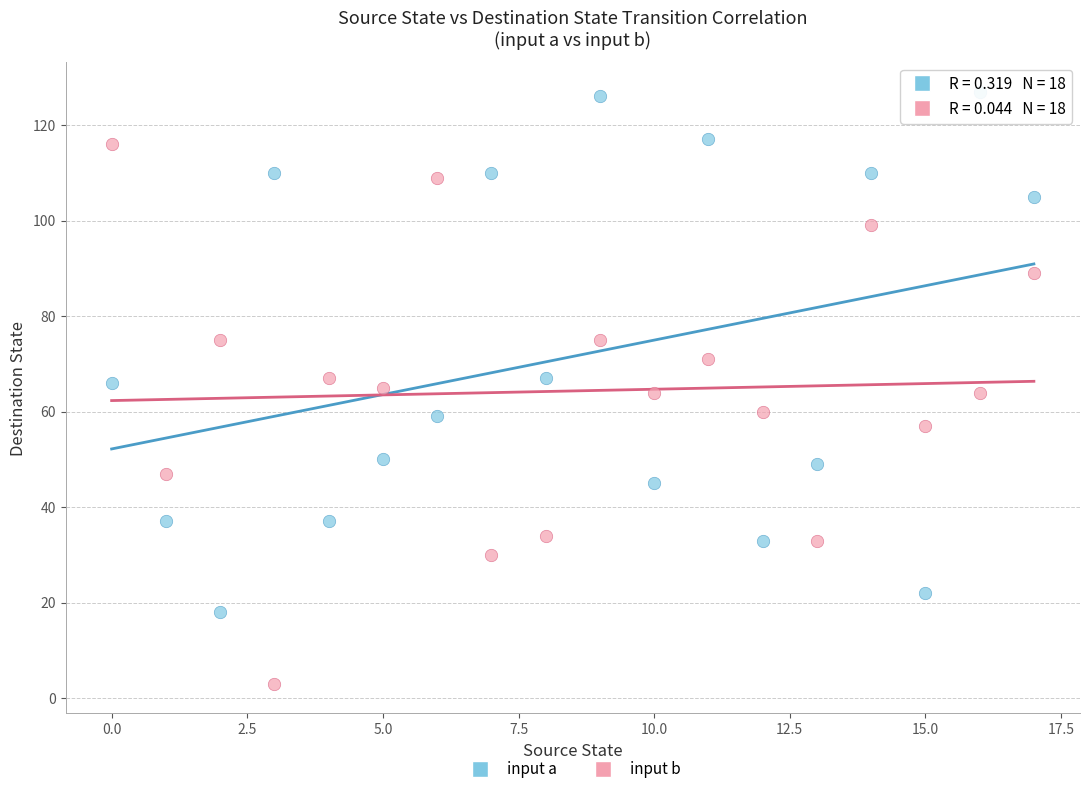

Which series reaches the maximum Y coordinate?

input a